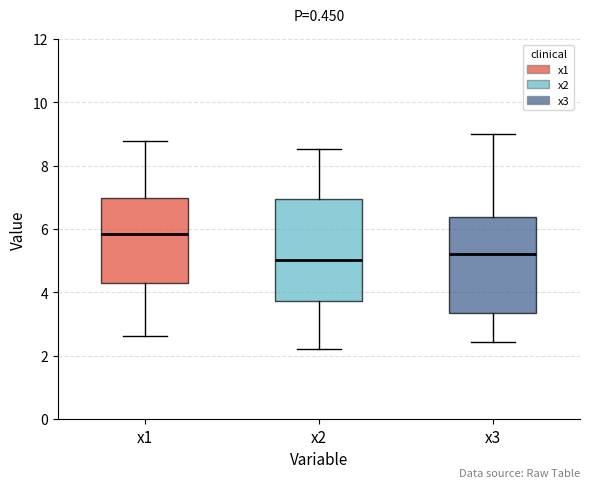

Reading left to right, transcribe this box plot: for each box, give where its median line is, the range the box spans, and where its two whiskers end, as read against the y-axis. The values are not printed on the chart, so give them approximately, as read against the axis.

x1: median 5.8, box 4.2 to 7.0, whiskers 2.6 to 8.8
x2: median 5.0, box 3.8 to 7.0, whiskers 2.2 to 8.6
x3: median 5.2, box 3.4 to 6.4, whiskers 2.4 to 9.0